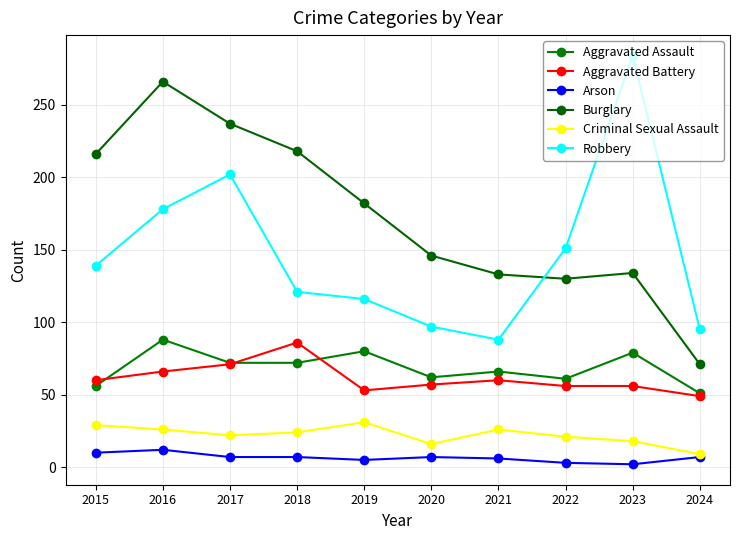

What is the difference between the maximum and minimum values in the Burglary series?

195